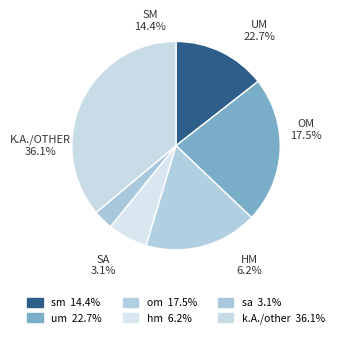

Which category has the biggest portion of the pie?

k.A./other